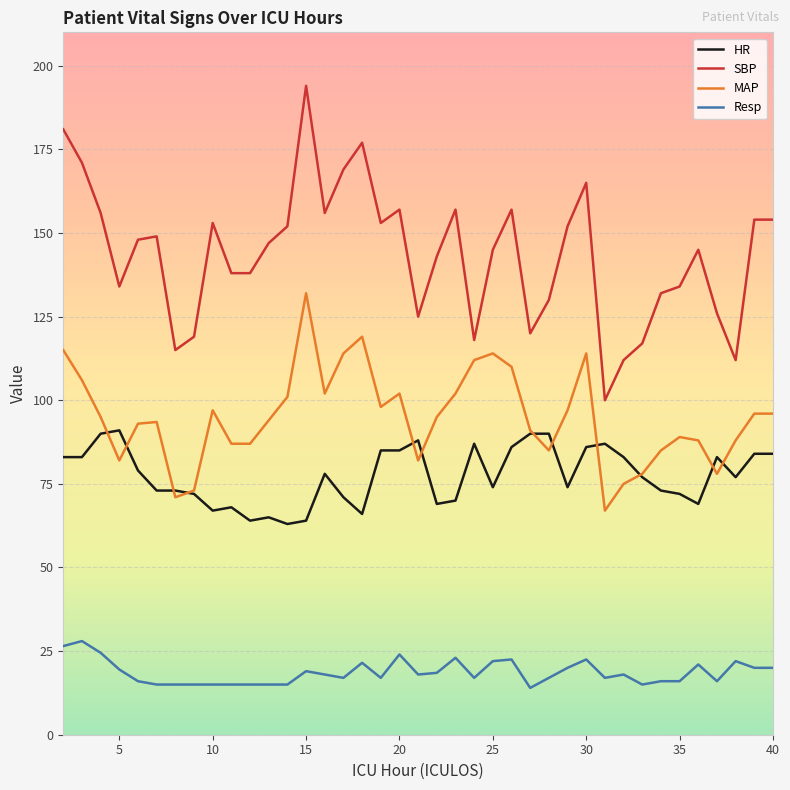

Rank the series by their maximum value, from highest to lowest.

SBP, MAP, HR, Resp